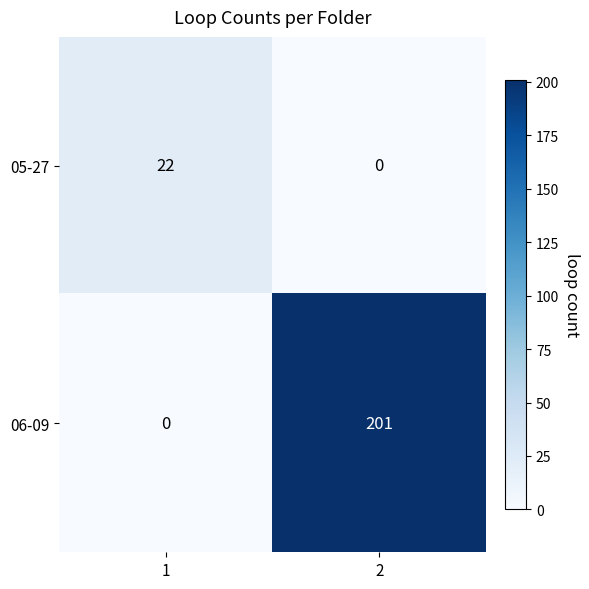

How many categories are shown in the chart?

2